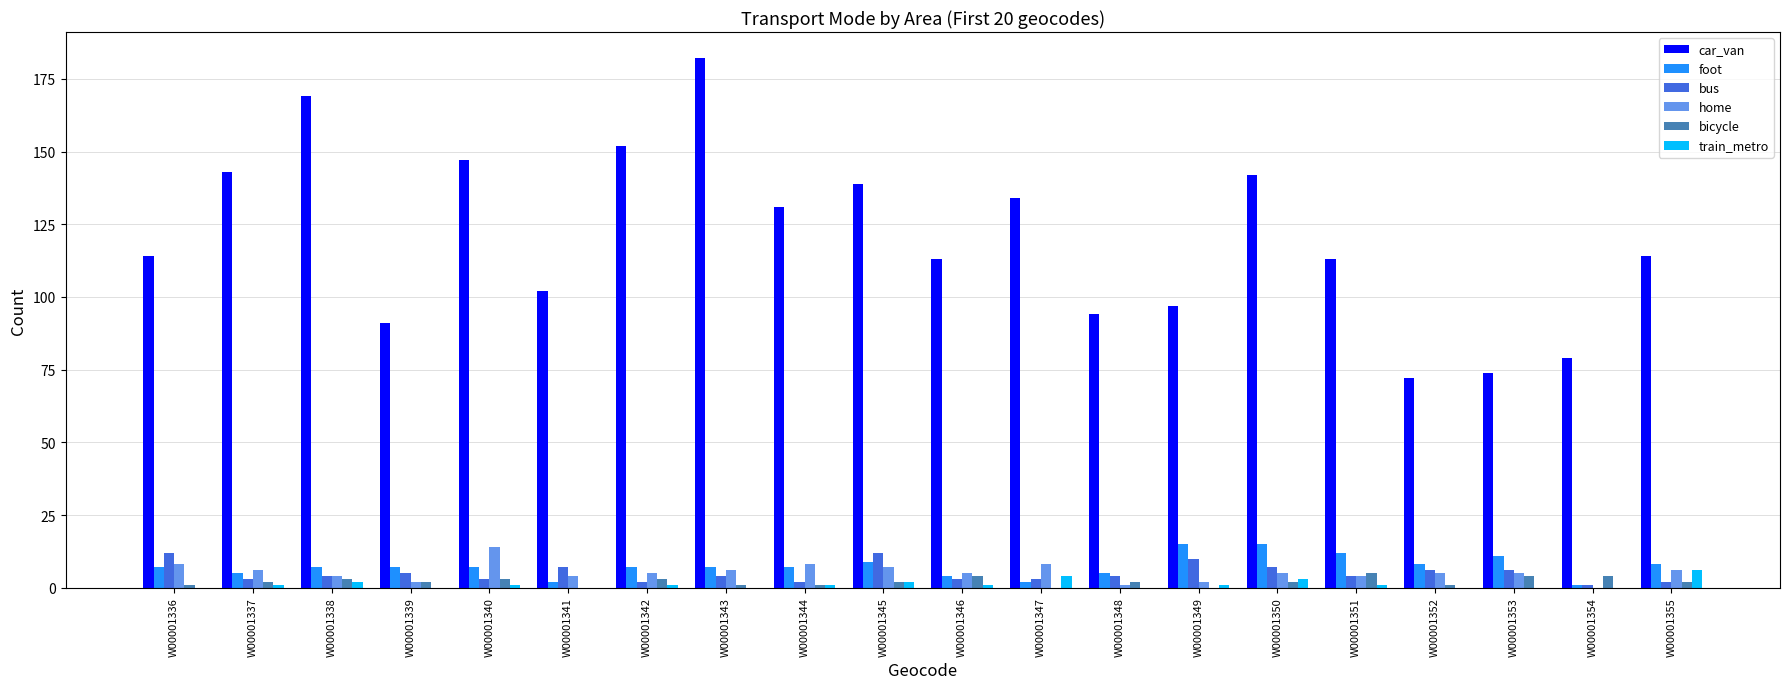

Is it true that car_van equals 74 at W00001353?

True